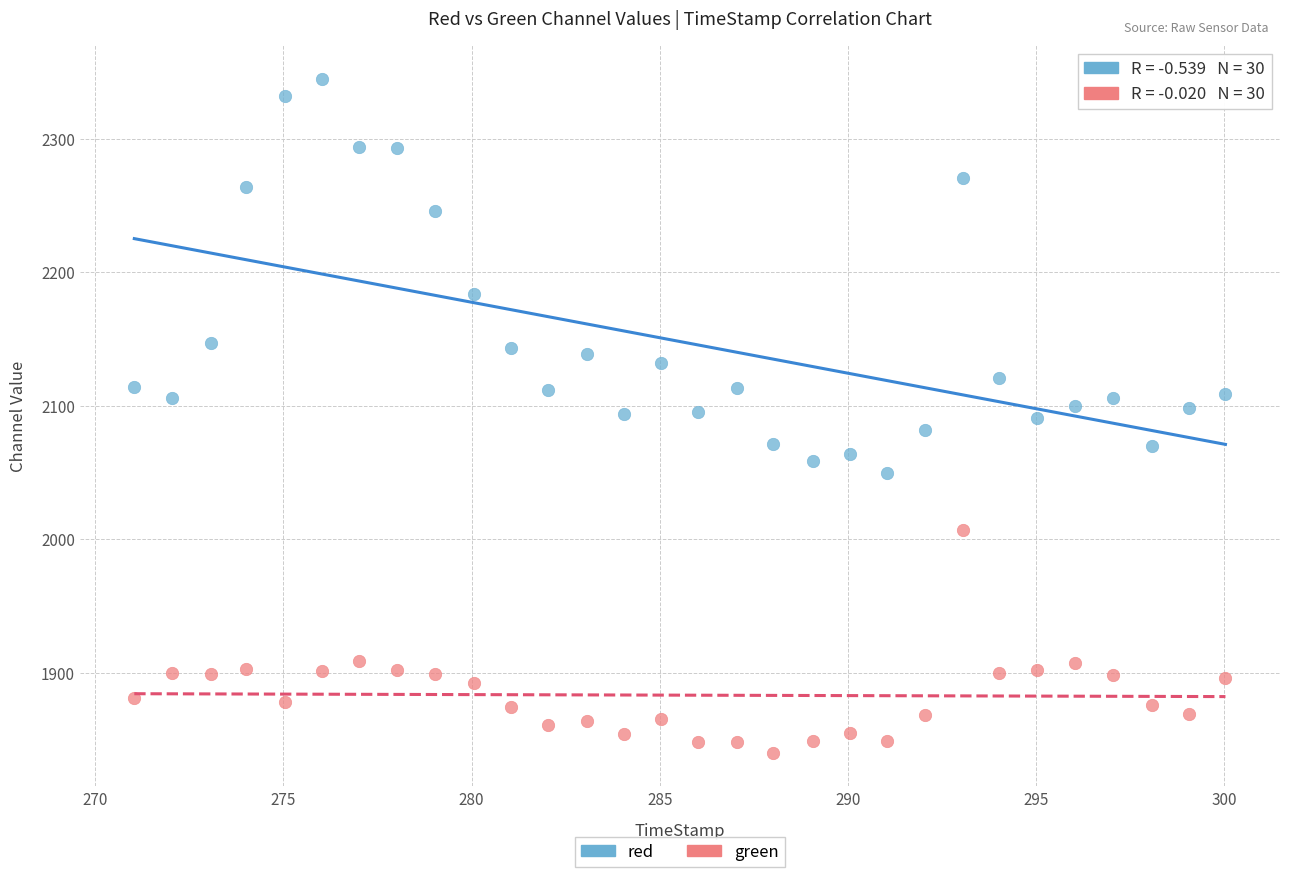

Which series has the largest Y range (max minus min)?

red